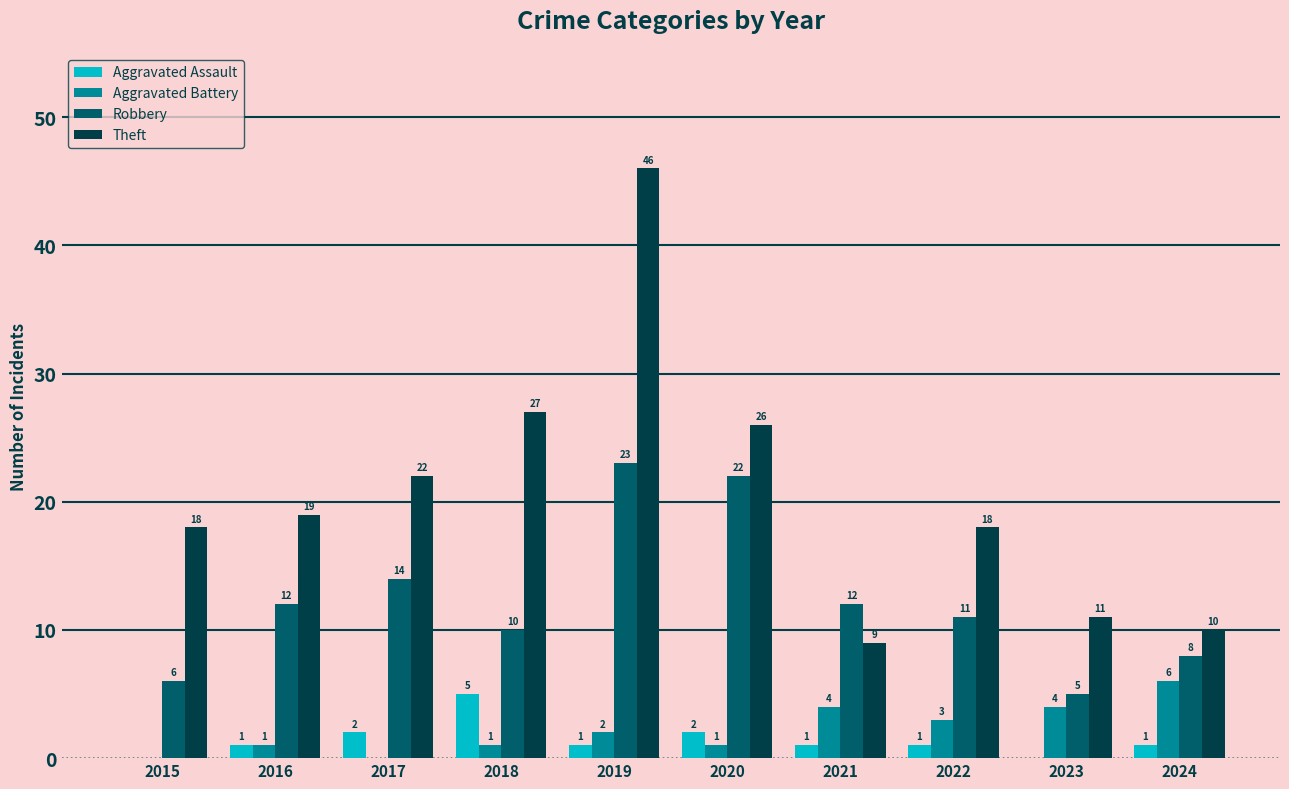

Which series has the widest spread of values?

Theft